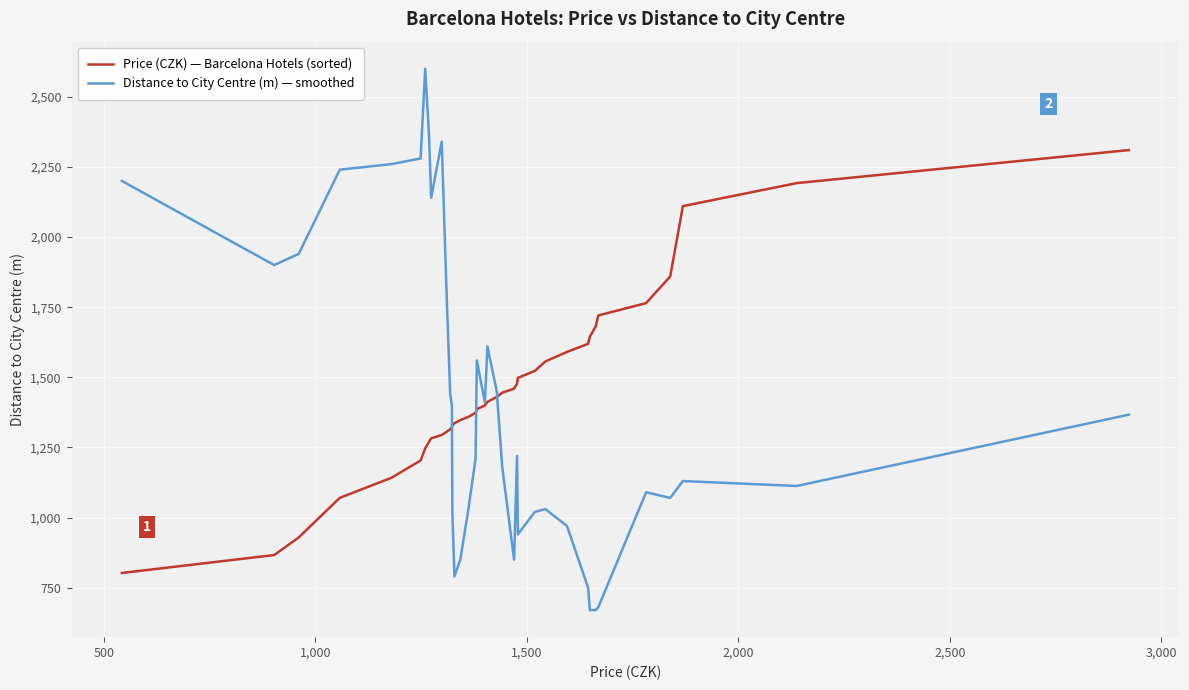

True or false: Price (CZK) — Barcelona Hotels (sorted) and Distance to City Centre (m) — smoothed cross at least once.

True